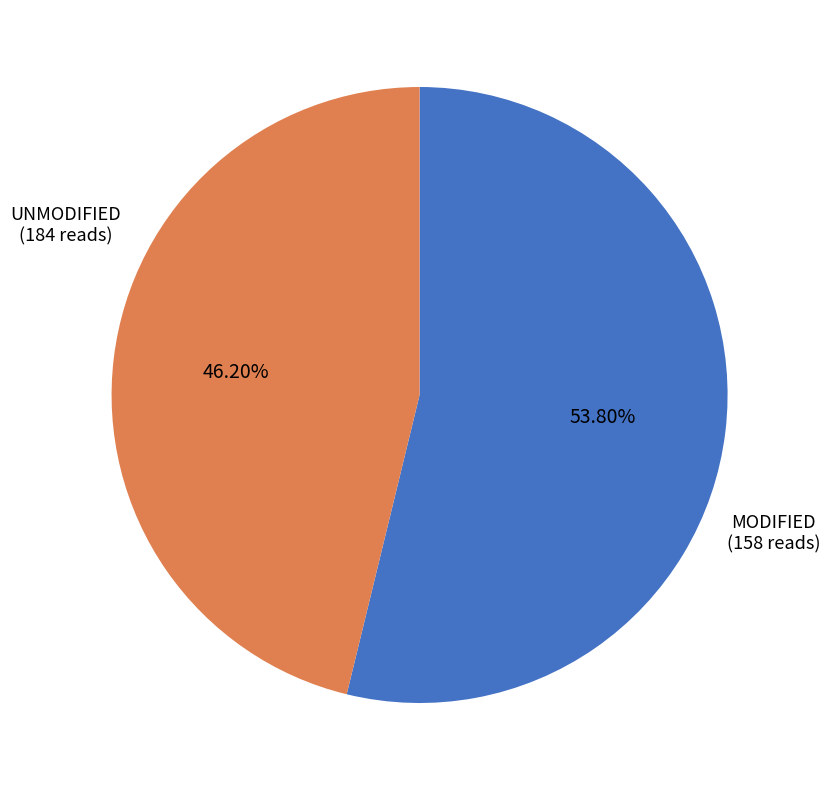

Which slice is the smallest?

MODIFIED